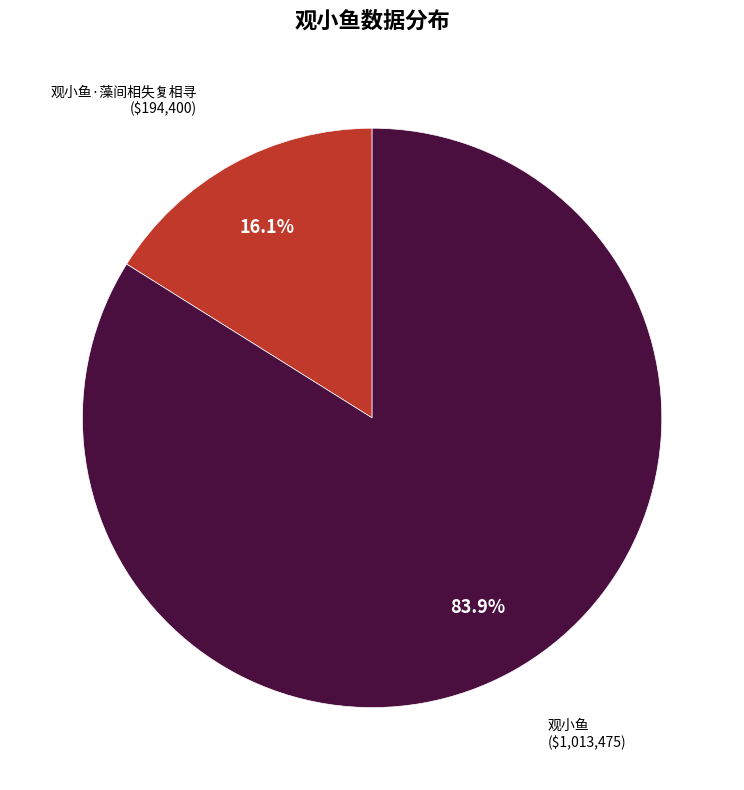

Count the number of slices in the pie.

2